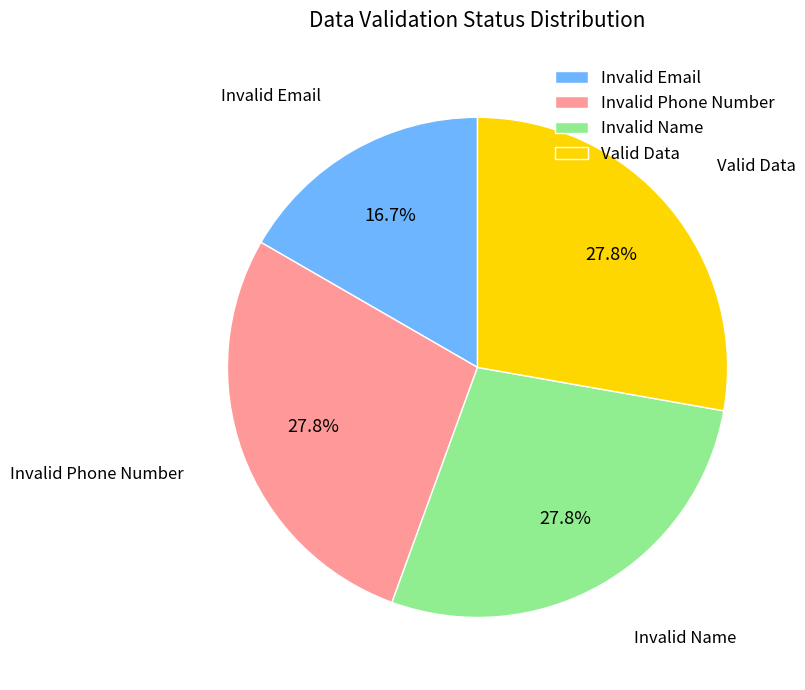

To the nearest percent, what percentage of the pie is Valid Data?

28%